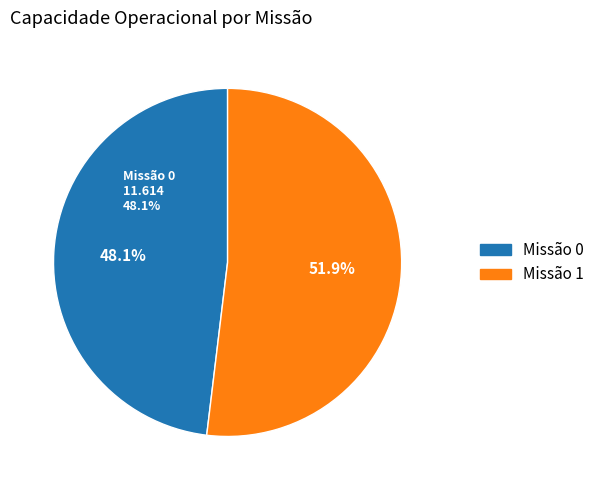

To the nearest percent, what is the difference between the 0 and 1 slice percentages?

4%